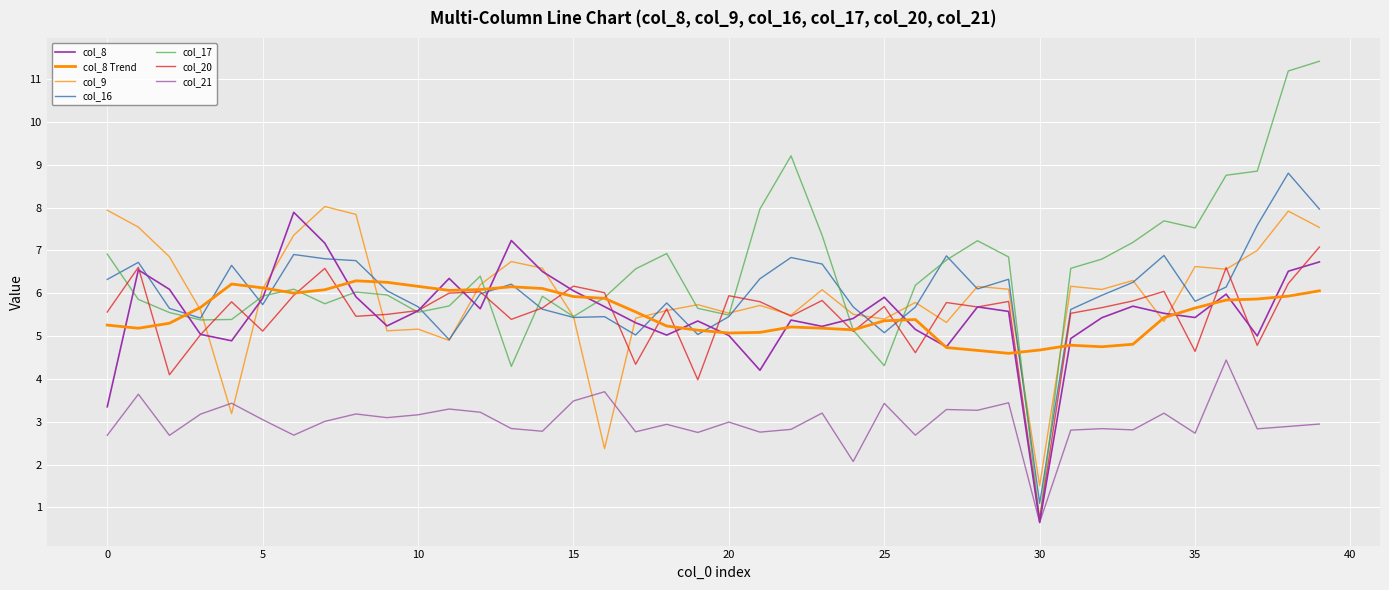

At which label does col_20 reach its peak?

39